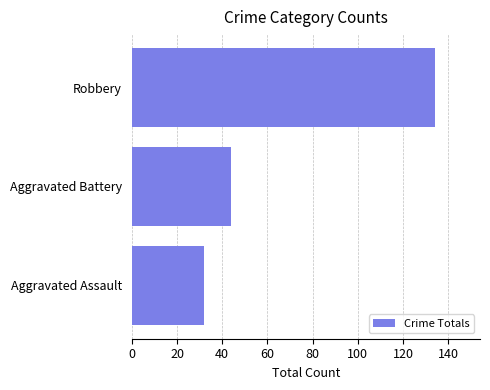

Reading bottom to top, list all the values displayed in this chart.

Aggravated Assault=32	Aggravated Battery=44	Robbery=134